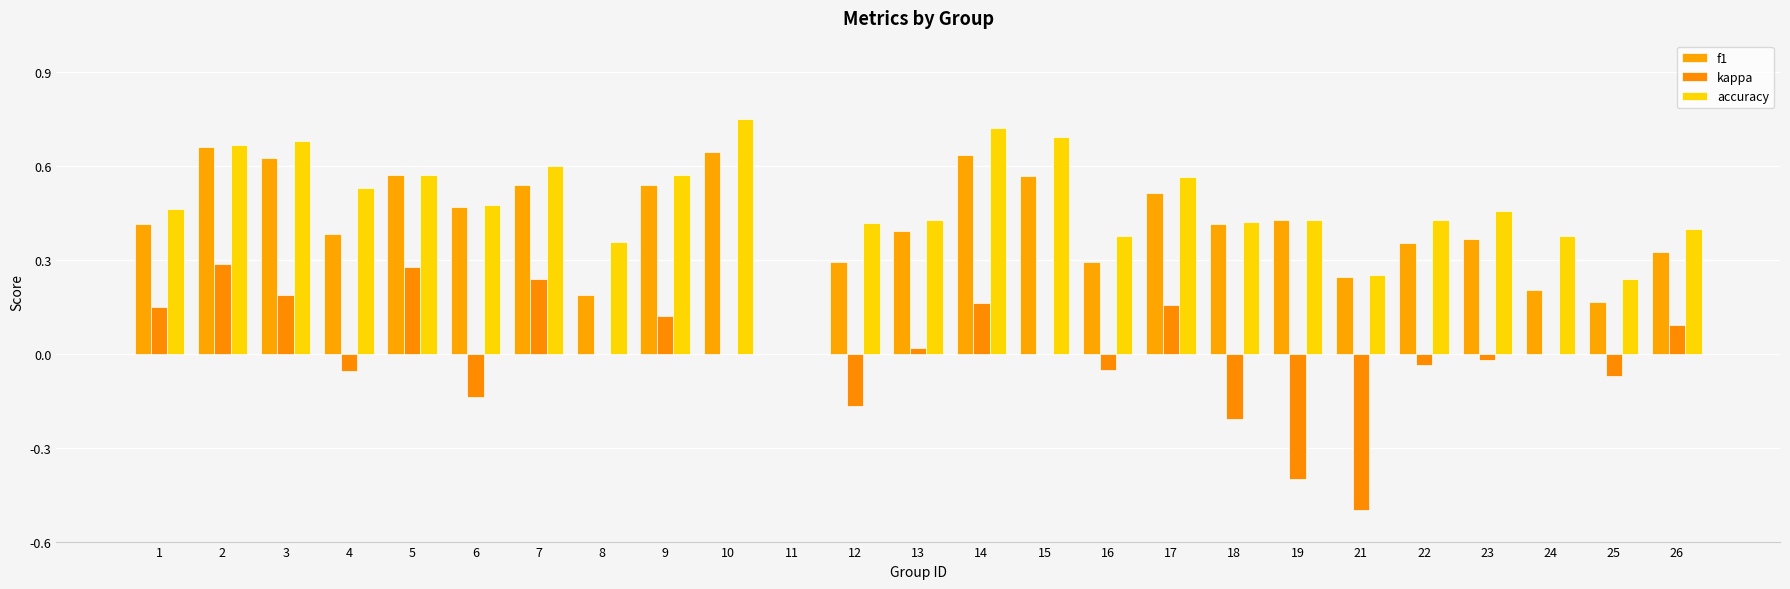

Which series has the widest spread of values?

kappa